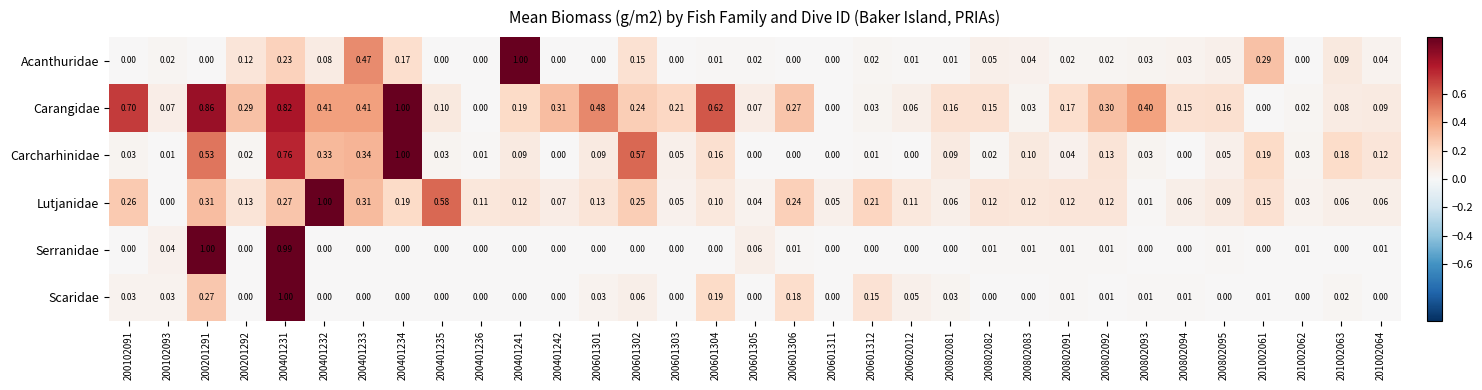

Is the value of Scaridae at 200802083 greater than the value of Carangidae at 200401231?

No